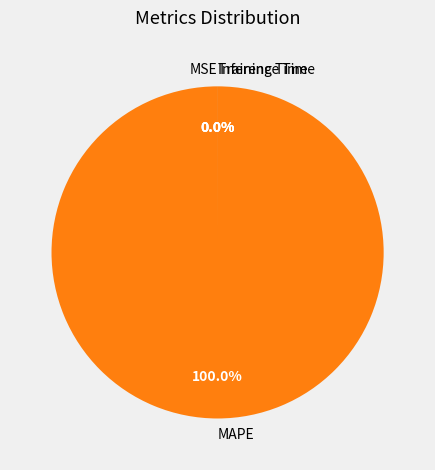

Between Inference Time and MAPE, which is larger?

MAPE